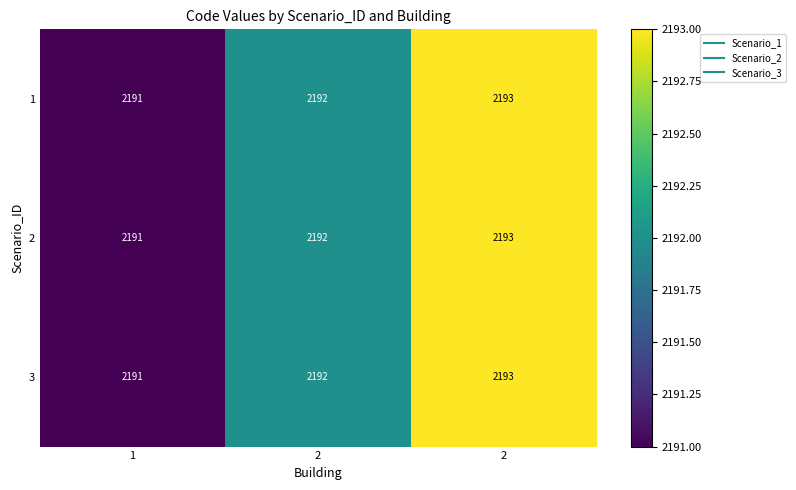

How many data points does each series have?

3